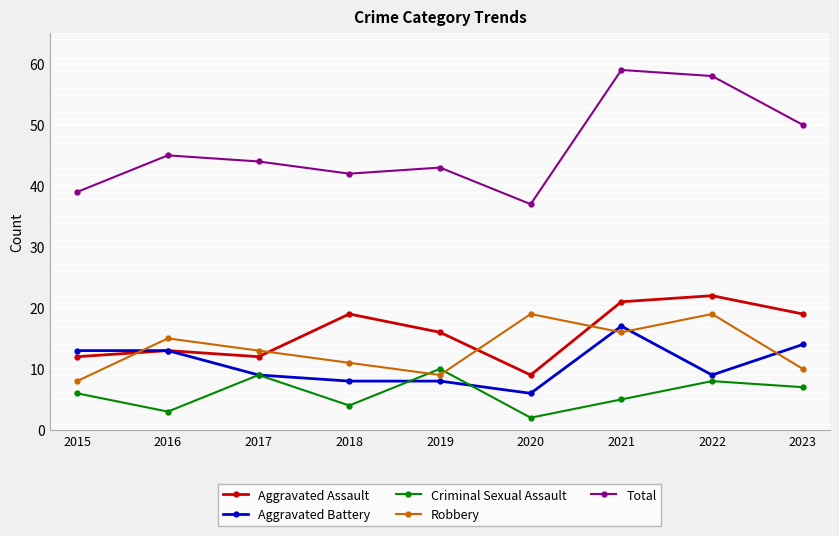

What is the minimum value for Robbery?

8